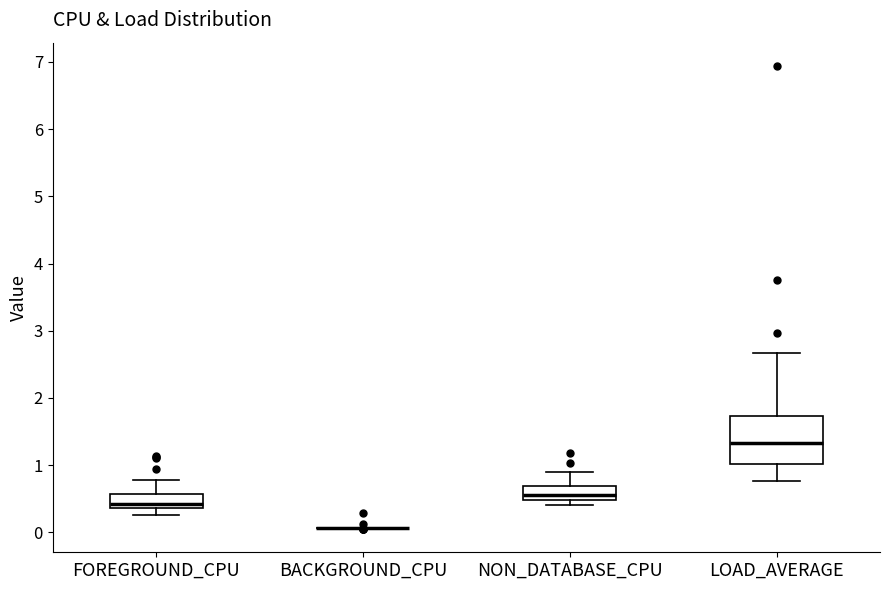

Which box is the tallest, from its lower edge to its upper edge?

LOAD_AVERAGE